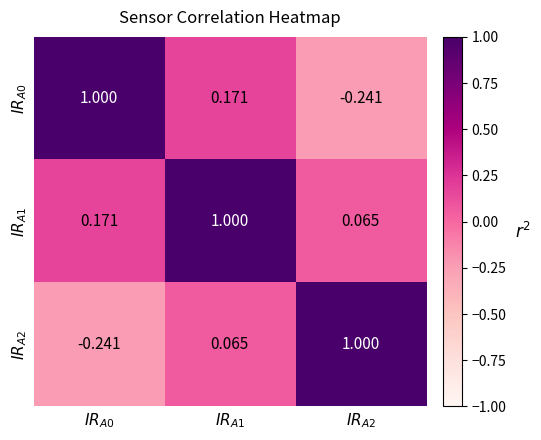

Count the number of data series in this chart.

3